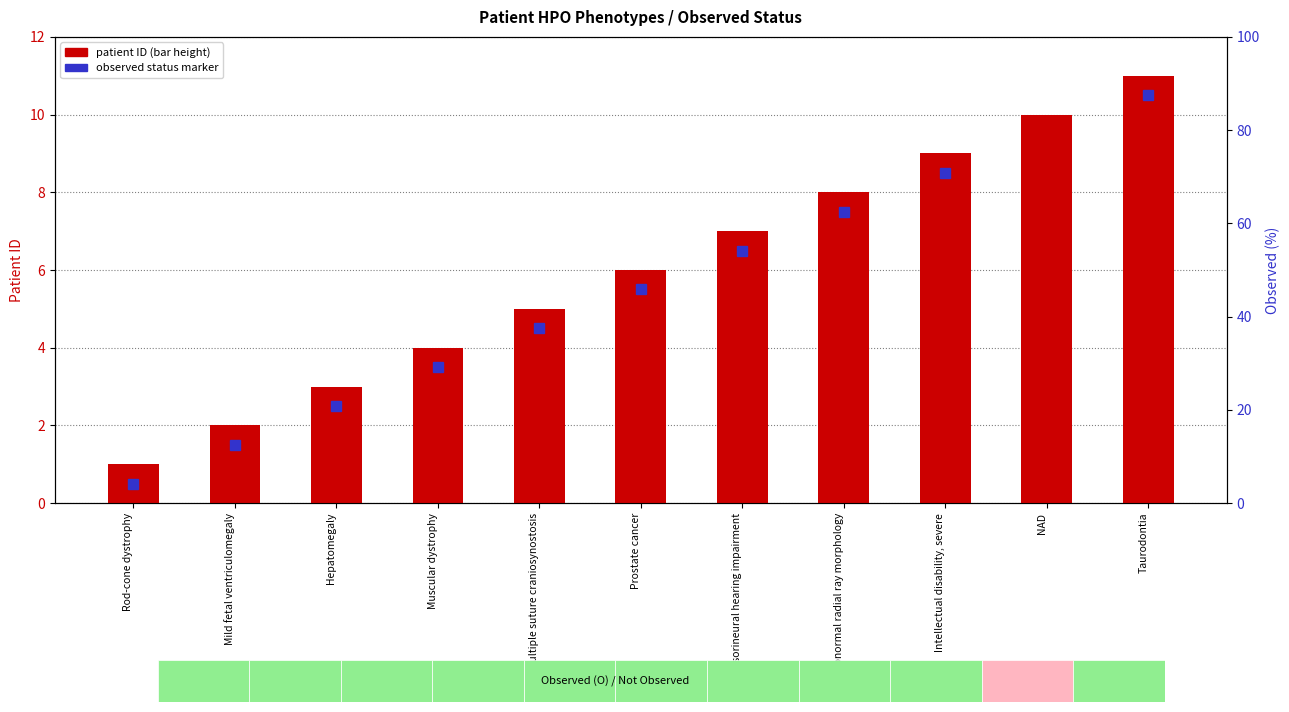

How many bars are there in total?

11